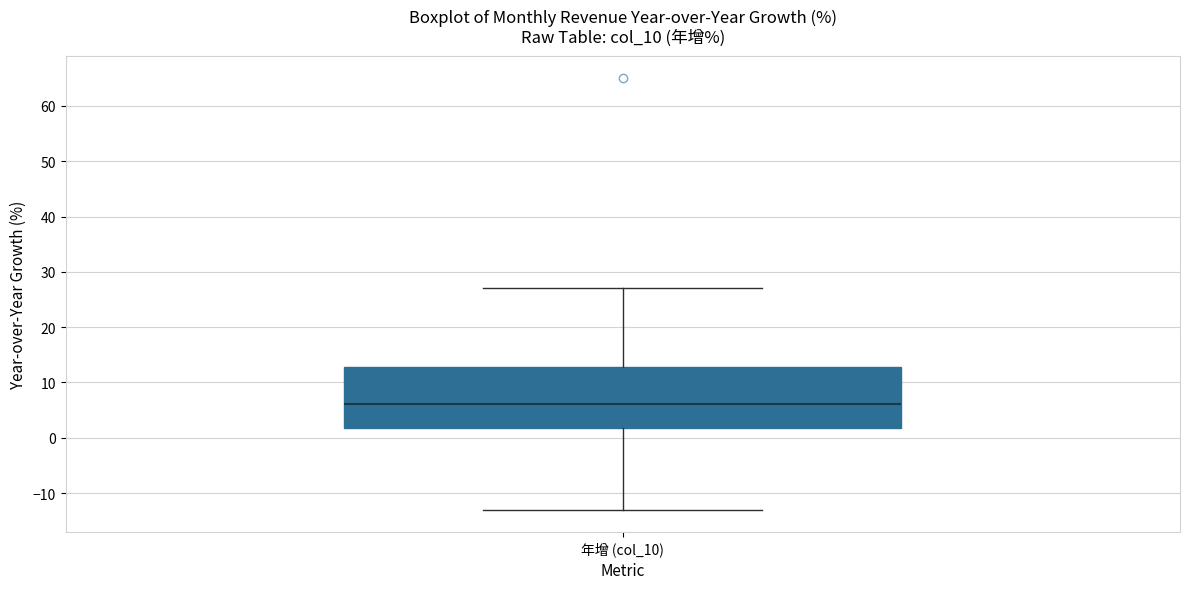

Where does the upper whisker of the box for 年增 (col_10) end on the y-axis? The values are not printed on the chart, so give them approximately, as read against the axis.

27